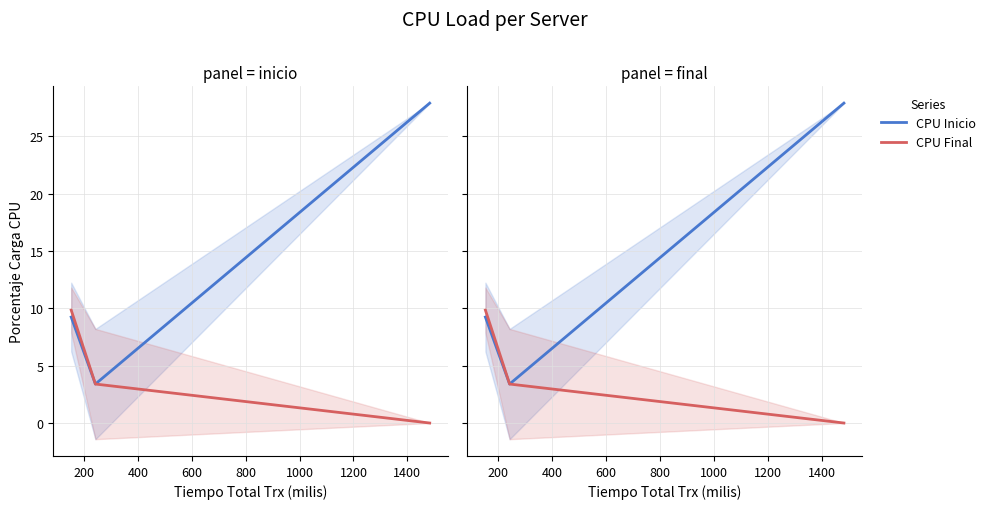

How many lines are shown in the chart?

2